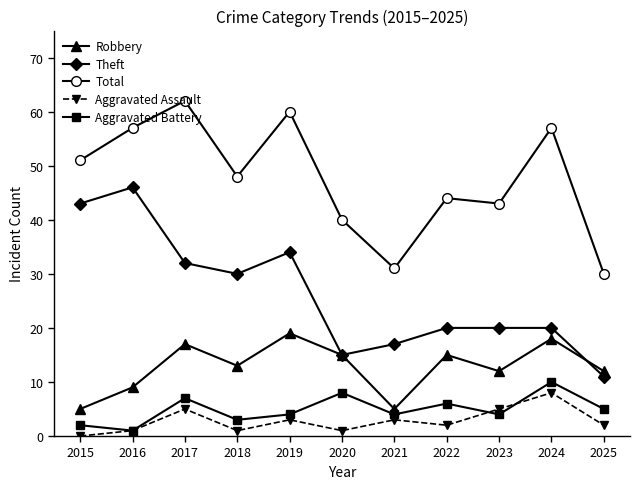

What is the difference between the Aggravated Assault values at 2022 and 2019?

1